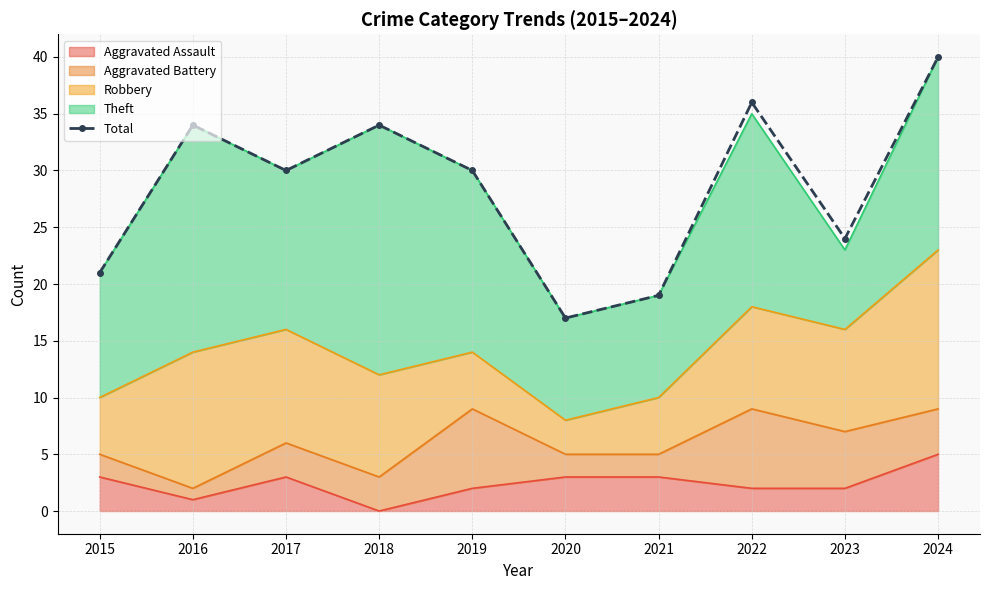

Which has a higher value, 2015 or 2016?

2016